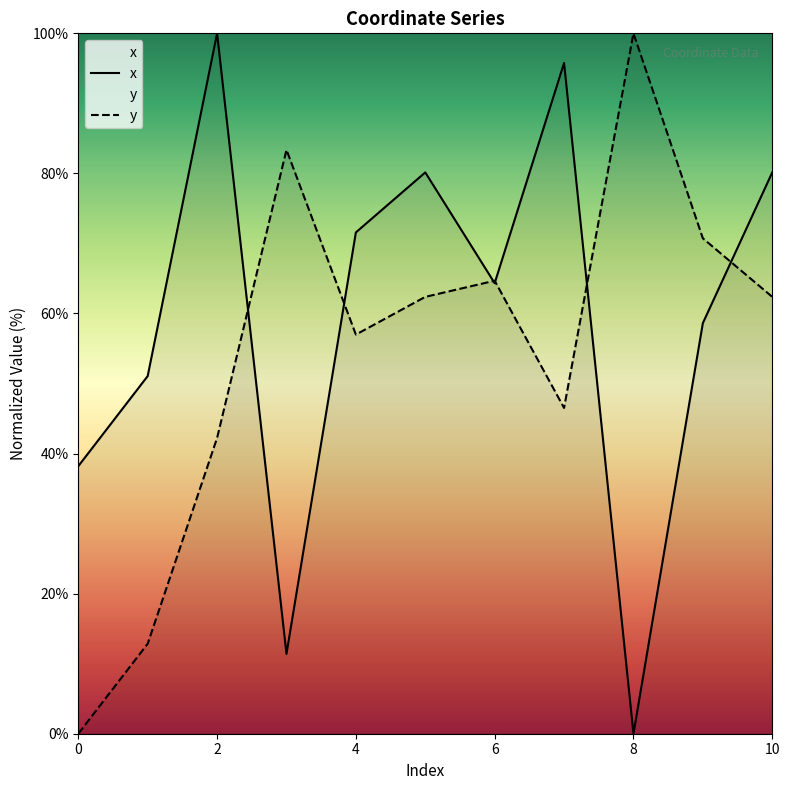

Which has a higher value, 7 or 9?

7